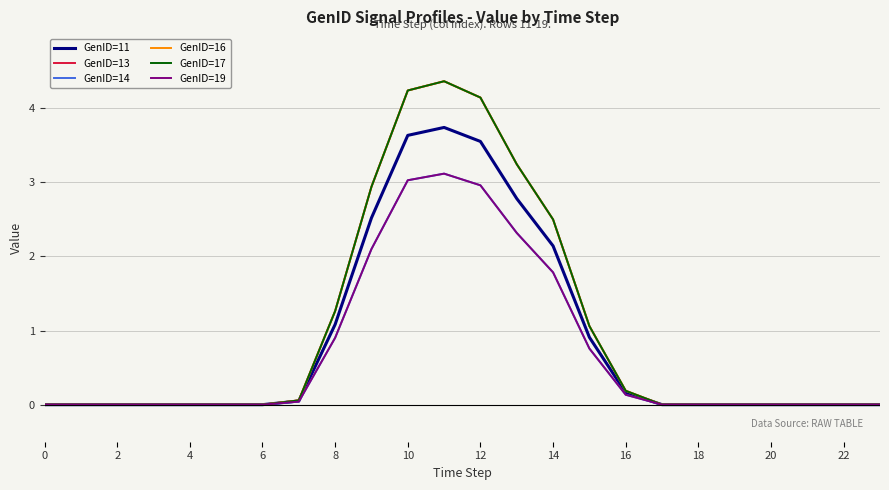

Does the chart display data point markers on the line(s)?

No